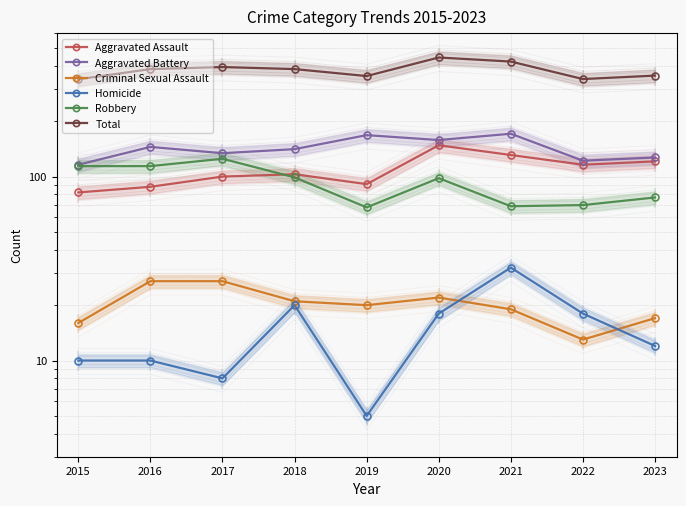

What is the sum of all Aggravated Battery values?

1282